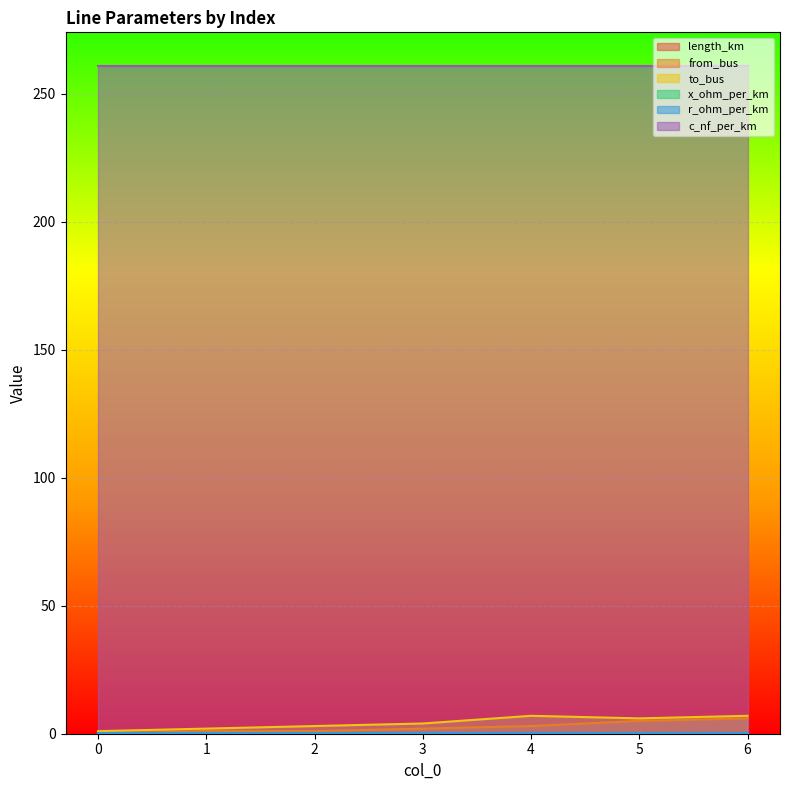

Is the value of from_bus at 0 greater than the value of to_bus at 2?

No